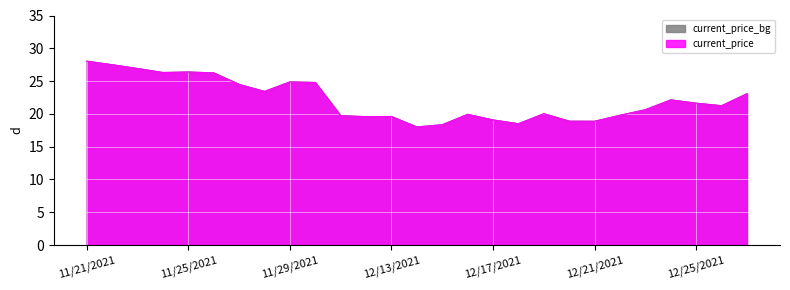

How many points are higher than both their immediate neighbors (excluding endpoints)?

6